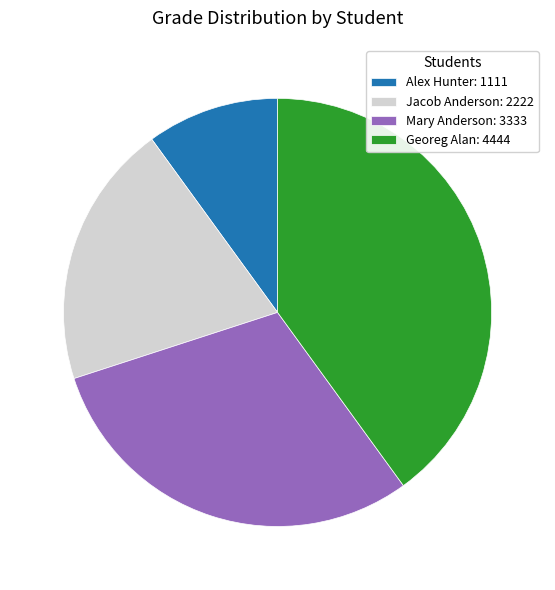

Combined, do Jacob Anderson: 2222 and Georeg Alan: 4444 account for over 50%?

Yes